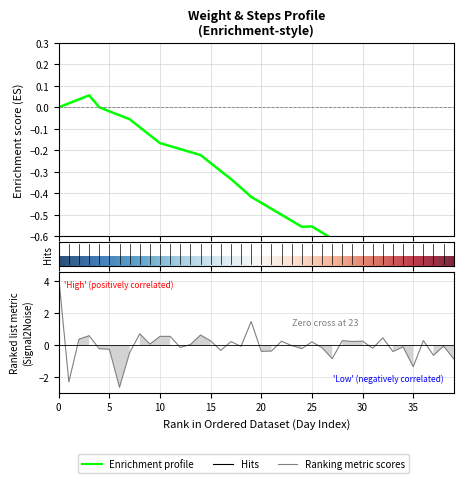

How many interior local valleys does the Weight series have?

1